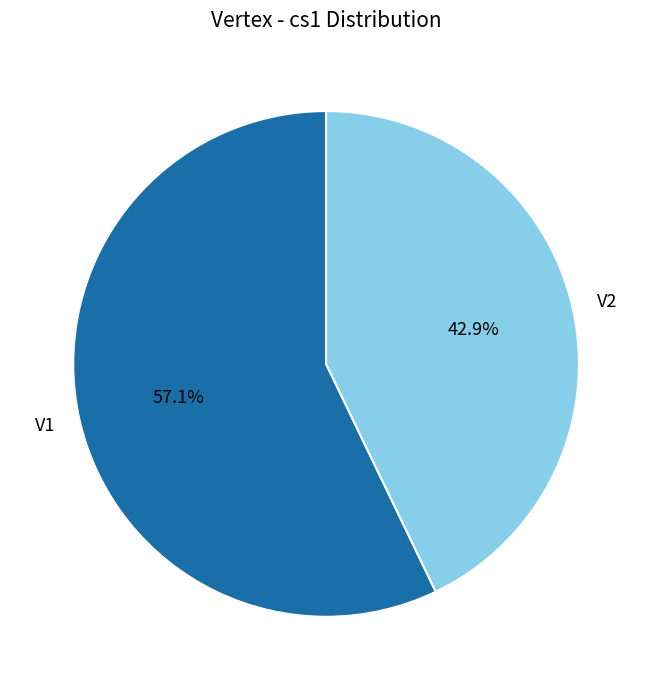

To the nearest percent, what portion does V1 represent?

57%